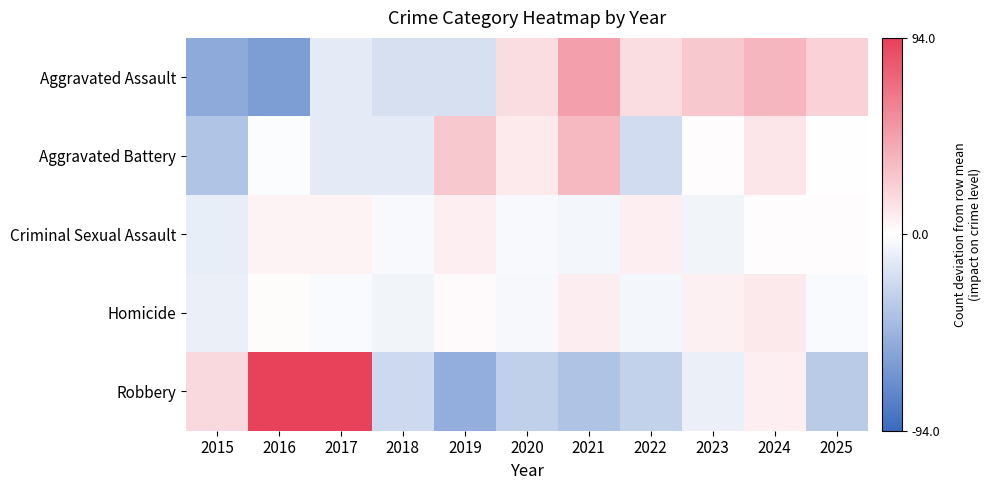

Which has a higher value, 2017 or 2024?

2024